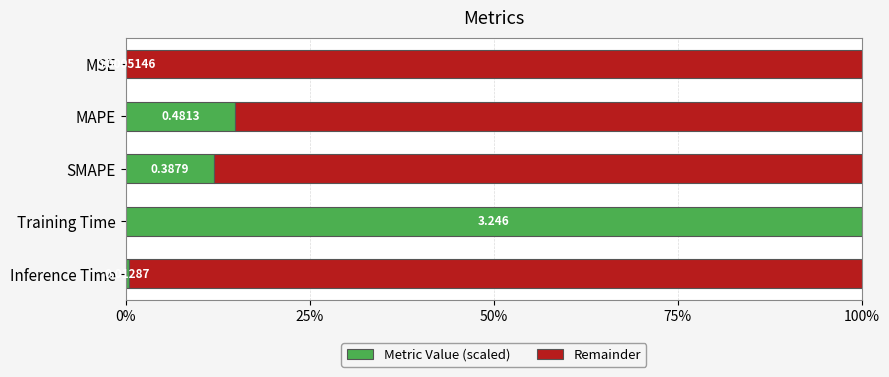

At which label does Metric Value (scaled) reach its peak?

Training Time